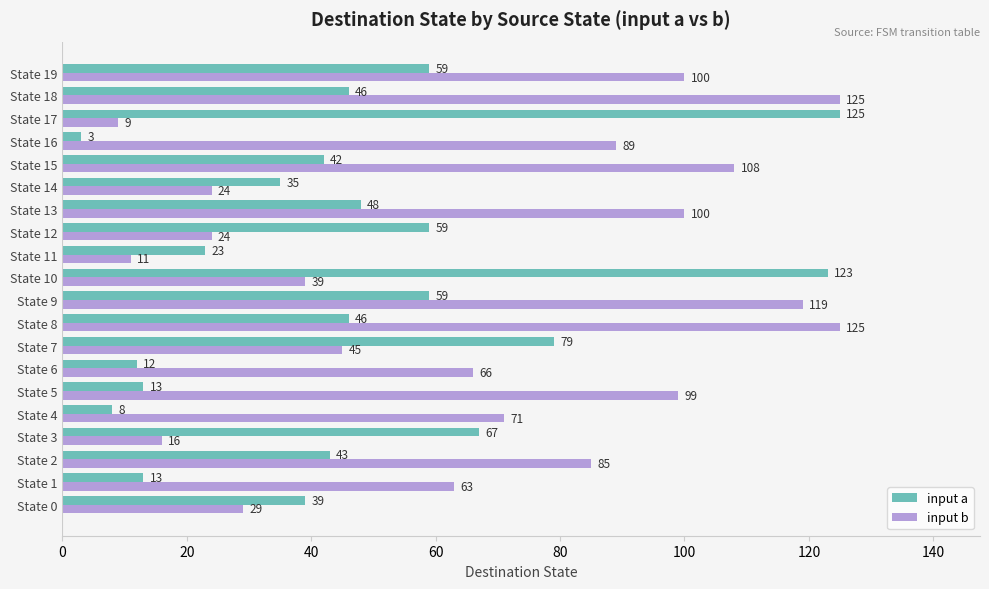

Read the input b value at State 10, to the nearest 10.

40